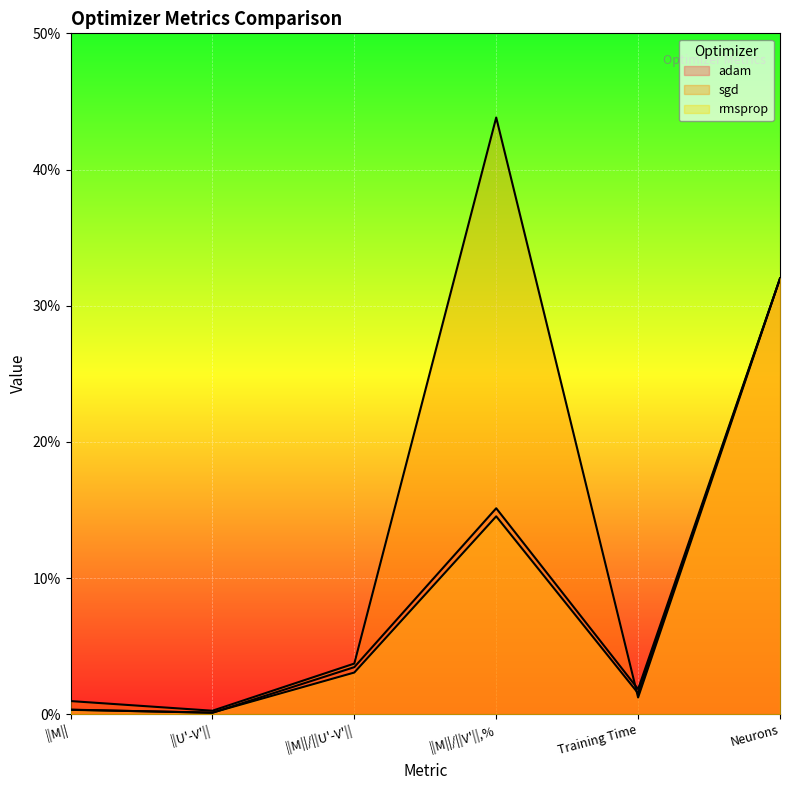

After their last crossing, which series has the higher values: rmsprop or adam?

adam